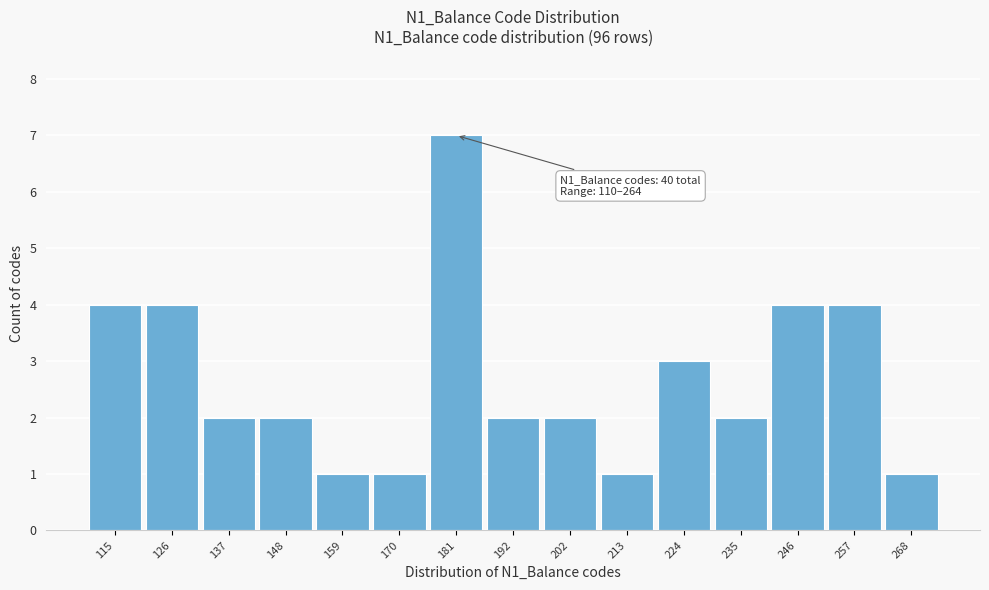

Over which range of the x-axis is the bar tallest?

176 to 186